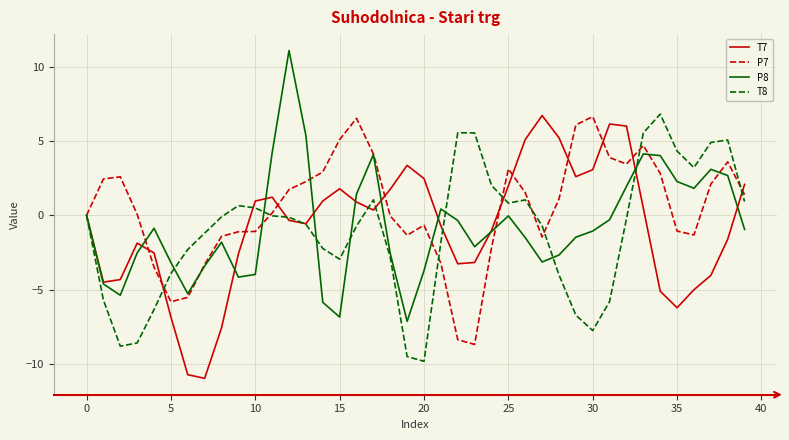

What is the highest value of the T7 series?

6.7